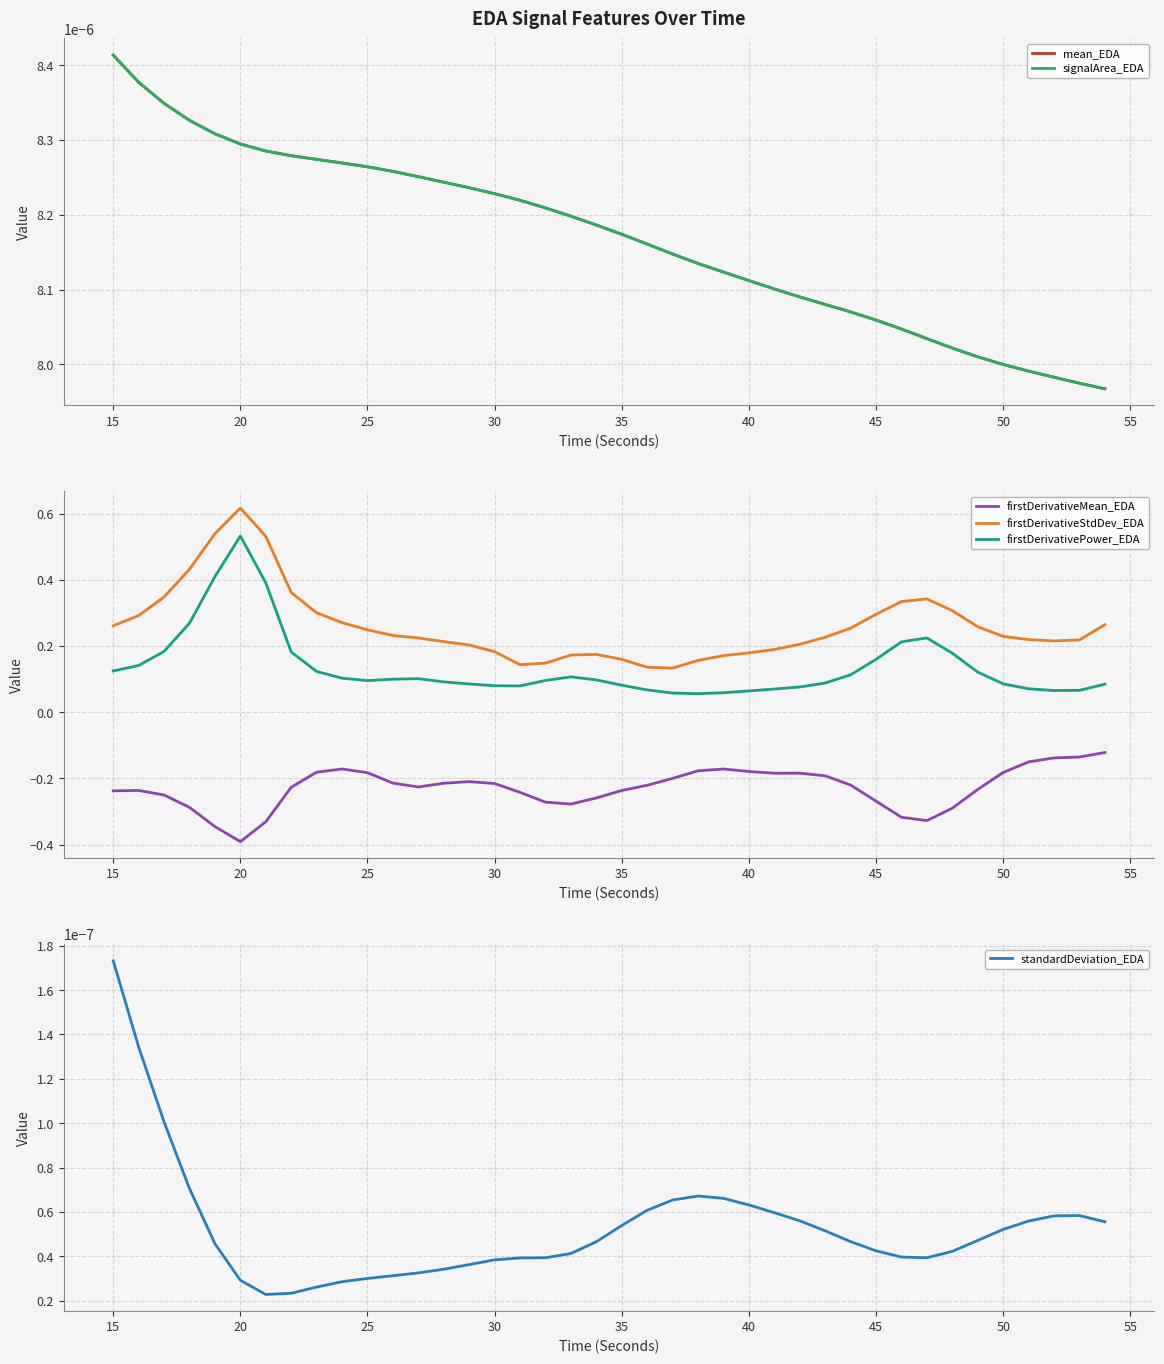

Reading left to right, transcribe all the data shown in this chart.

mean_EDA: 0.0	0.0	0.0	0.0	0.0	0.0	0.0	0.0	0.0	0.0	0.0	0.0	0.0	0.0	0.0	0.0	0.0	0.0	0.0	0.0	0.0	0.0	0.0	0.0	0.0	0.0	0.0	0.0	0.0	0.0	0.0	0.0	0.0	0.0	0.0	0.0	0.0	0.0	0.0	0.0
signalArea_EDA: 0.0	0.0	0.0	0.0	0.0	0.0	0.0	0.0	0.0	0.0	0.0	0.0	0.0	0.0	0.0	0.0	0.0	0.0	0.0	0.0	0.0	0.0	0.0	0.0	0.0	0.0	0.0	0.0	0.0	0.0	0.0	0.0	0.0	0.0	0.0	0.0	0.0	0.0	0.0	0.0
firstDerivativeMean_EDA: -0.2	-0.2	-0.3	-0.3	-0.3	-0.4	-0.3	-0.2	-0.2	-0.2	-0.2	-0.2	-0.2	-0.2	-0.2	-0.2	-0.2	-0.3	-0.3	-0.3	-0.2	-0.2	-0.2	-0.2	-0.2	-0.2	-0.2	-0.2	-0.2	-0.2	-0.3	-0.3	-0.3	-0.3	-0.2	-0.2	-0.2	-0.1	-0.1	-0.1
firstDerivativeStdDev_EDA: 0.3	0.3	0.3	0.4	0.5	0.6	0.5	0.4	0.3	0.3	0.2	0.2	0.2	0.2	0.2	0.2	0.1	0.1	0.2	0.2	0.2	0.1	0.1	0.2	0.2	0.2	0.2	0.2	0.2	0.3	0.3	0.3	0.3	0.3	0.3	0.2	0.2	0.2	0.2	0.3
firstDerivativePower_EDA: 0.1	0.1	0.2	0.3	0.4	0.5	0.4	0.2	0.1	0.1	0.1	0.1	0.1	0.1	0.1	0.1	0.1	0.1	0.1	0.1	0.1	0.1	0.1	0.1	0.1	0.1	0.1	0.1	0.1	0.1	0.2	0.2	0.2	0.2	0.1	0.1	0.1	0.1	0.1	0.1
standardDeviation_EDA: 0.0	0.0	0.0	0.0	0.0	0.0	0.0	0.0	0.0	0.0	0.0	0.0	0.0	0.0	0.0	0.0	0.0	0.0	0.0	0.0	0.0	0.0	0.0	0.0	0.0	0.0	0.0	0.0	0.0	0.0	0.0	0.0	0.0	0.0	0.0	0.0	0.0	0.0	0.0	0.0